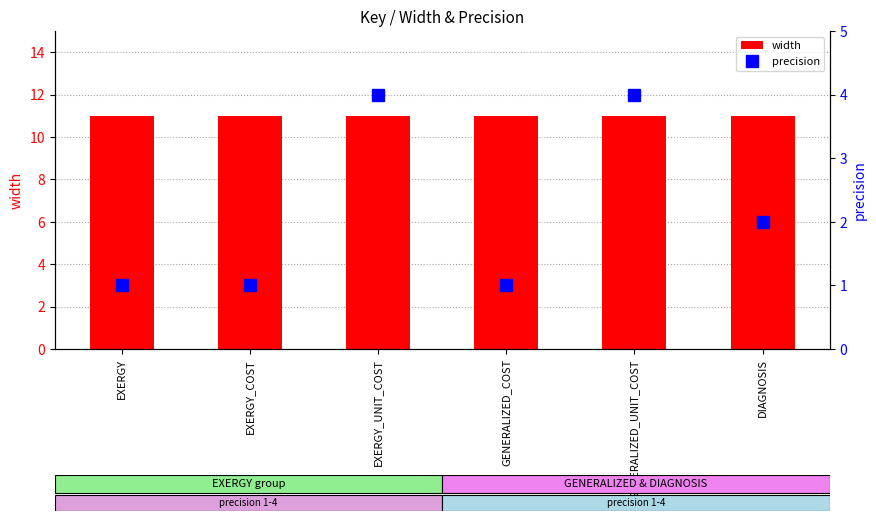

Reading right to left, list all the values displayed in this chart.

width: 11	11	11	11	11	11
precision: 2	4	1	4	1	1